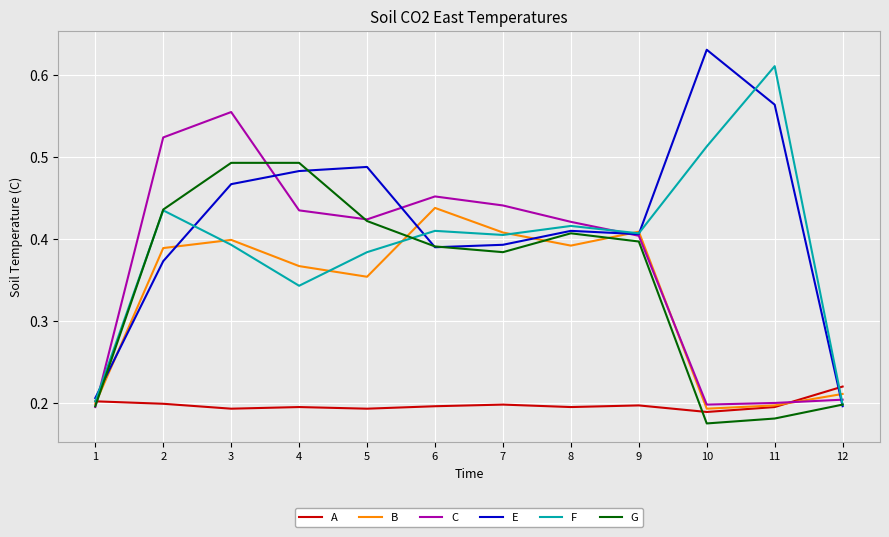

At which category is the sum across all series the highest?

3